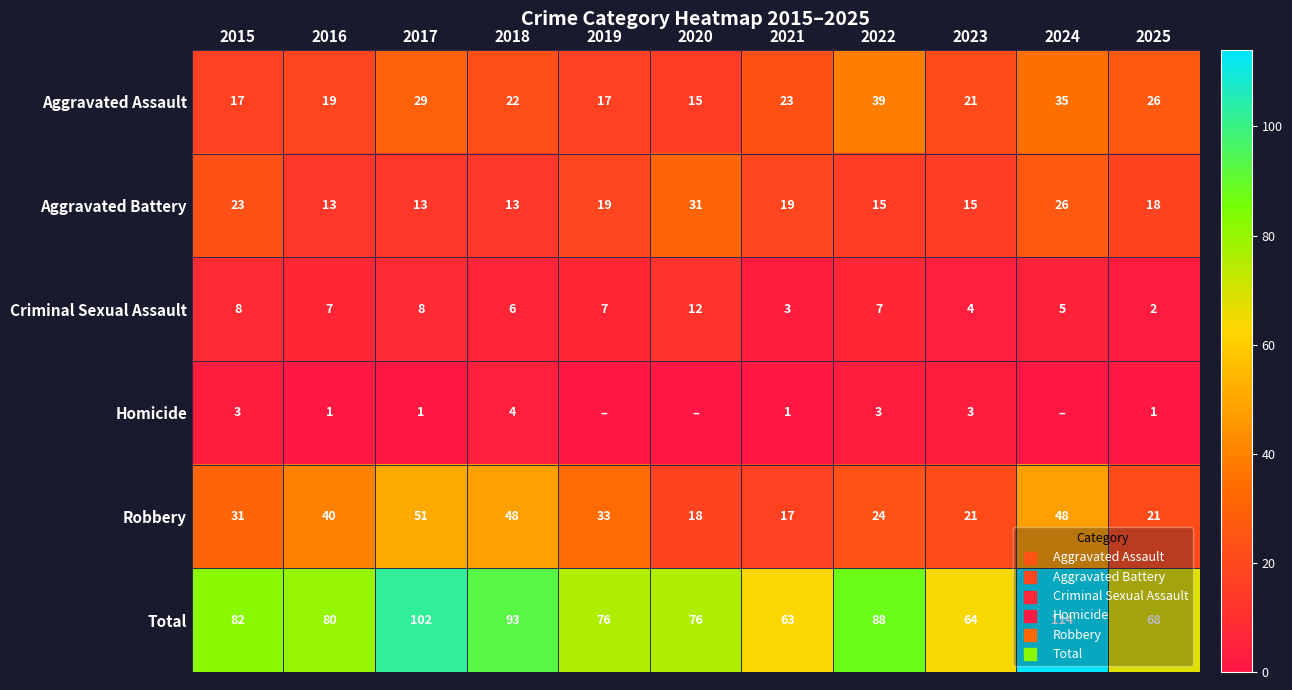

Rank the series at 2017 from lowest to highest value.

Homicide, Criminal Sexual Assault, Aggravated Battery, Aggravated Assault, Robbery, Total